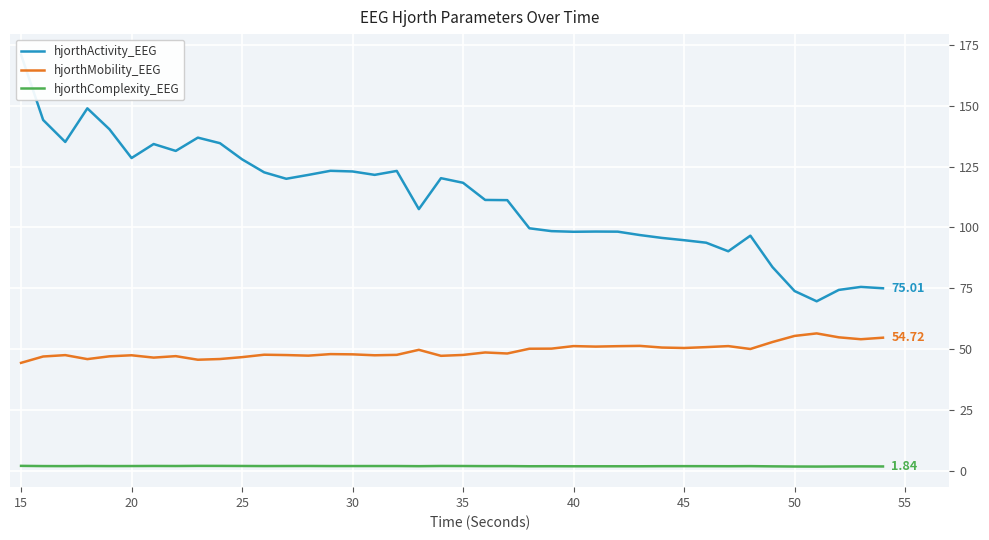

Reading left to right, list all the values displayed in this chart.

hjorthActivity_EEG: 170.9	144.1	135.1	148.9	140.3	128.5	134.2	131.4	136.9	134.6	128.0	122.6	120.0	121.6	123.2	123.0	121.6	123.2	107.5	120.2	118.3	111.3	111.2	99.6	98.5	98.2	98.3	98.3	96.9	95.7	94.8	93.7	90.2	96.6	83.7	73.9	69.7	74.3	75.6	75.0
hjorthMobility_EEG: 44.4	47.0	47.6	45.9	47.1	47.5	46.5	47.1	45.7	46.0	46.7	47.7	47.6	47.3	48.0	47.9	47.5	47.7	49.7	47.3	47.6	48.7	48.2	50.2	50.2	51.3	51.1	51.2	51.4	50.7	50.5	50.8	51.3	50.1	52.9	55.4	56.5	54.9	54.1	54.7
hjorthComplexity_EEG: 2.1	2.0	2.0	2.0	2.0	2.0	2.0	2.0	2.1	2.1	2.0	2.0	2.0	2.0	2.0	2.0	2.0	2.0	2.0	2.0	2.0	2.0	2.0	1.9	1.9	1.9	1.9	1.9	1.9	2.0	2.0	2.0	1.9	2.0	1.9	1.8	1.8	1.8	1.9	1.8